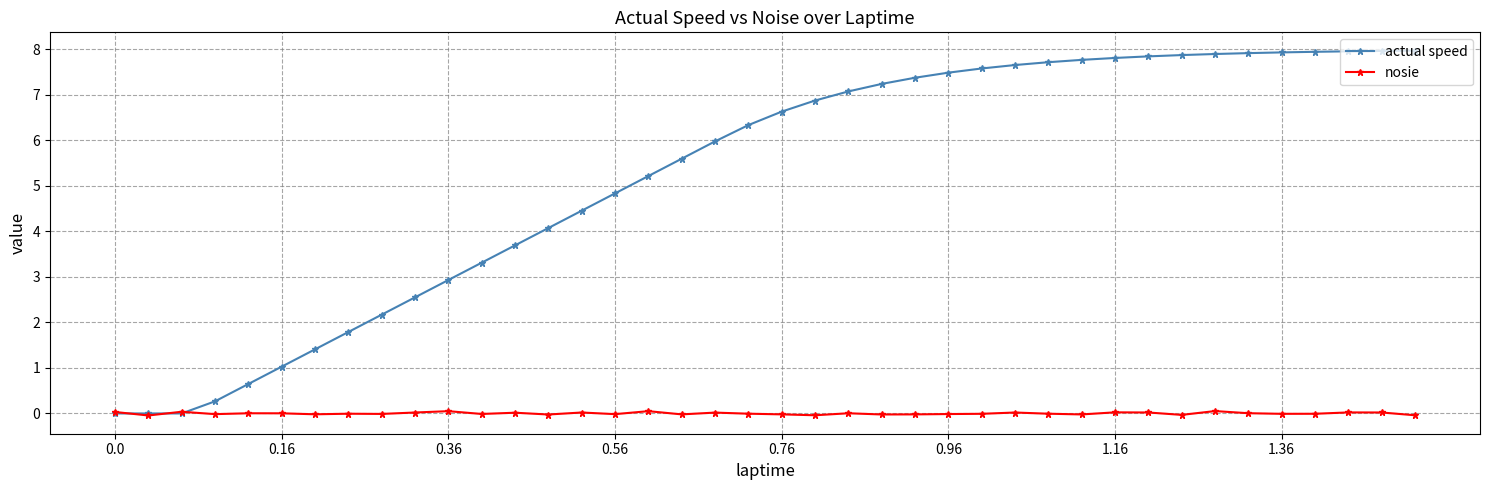

Which series has the largest range (max minus min)?

actual speed